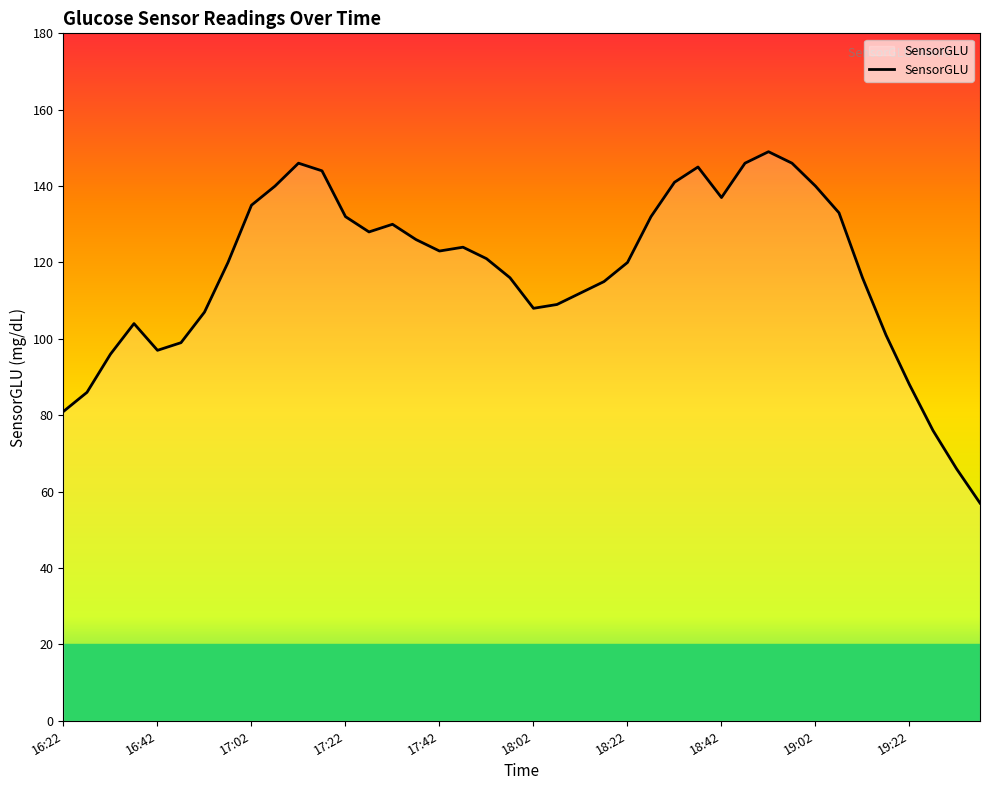

How many lines are shown in the chart?

1